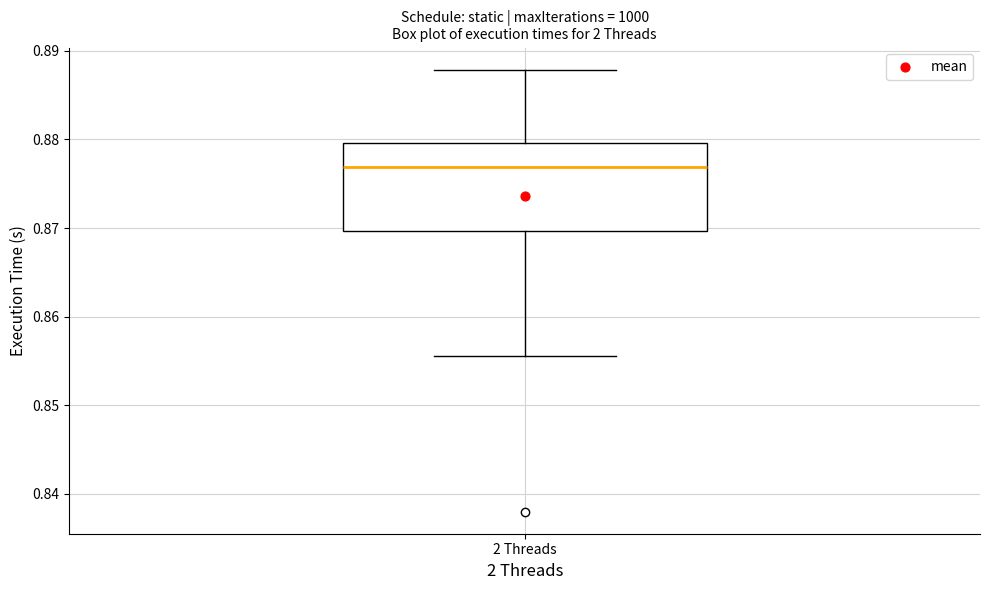

Where is the upper edge of the box for 2 Threads on the y-axis? The values are not printed on the chart, so give them approximately, as read against the axis.

0.880